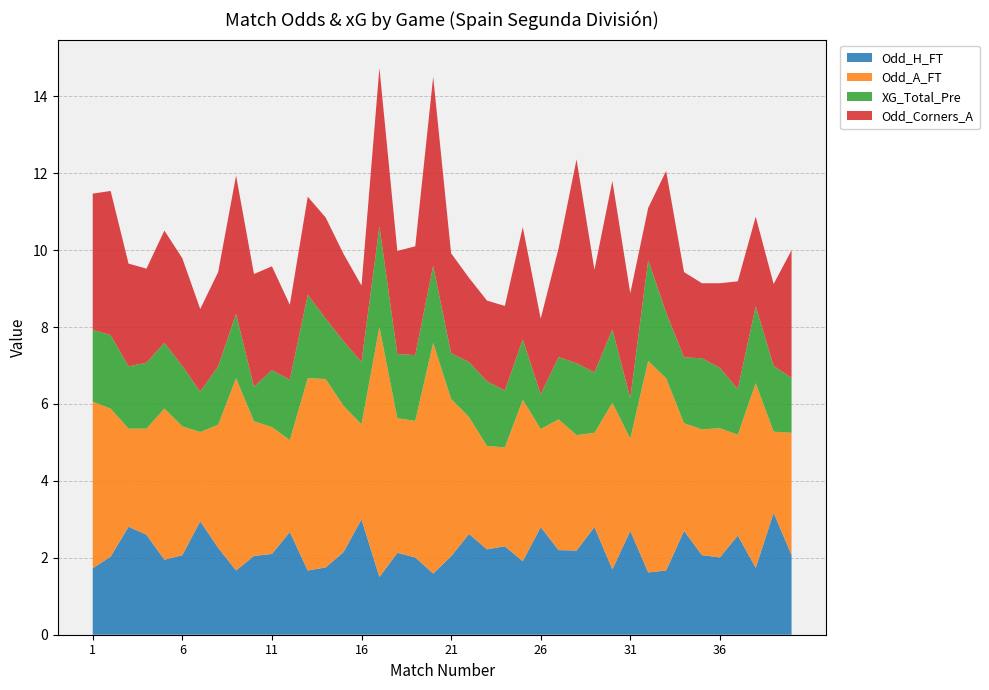

Reading left to right, what are all the values shown in this chart?

Odd_H_FT: 1=1.7	2=2.0	3=2.8	4=2.6	5=1.9	6=2.1	7=3.0	8=2.3	9=1.7	10=2.0	11=2.1	12=2.7	13=1.7	14=1.8	15=2.1	16=3.0	17=1.5	18=2.1	19=2.0	20=1.6	21=2.0	22=2.6	23=2.2	24=2.3	25=1.9	26=2.8	27=2.2	28=2.2	29=2.8	30=1.7	31=2.7	32=1.6	33=1.7	34=2.7	35=2.1	36=2.0	37=2.6	38=1.7	39=3.2	40=2.1
Odd_A_FT: 1=4.3	2=3.9	3=2.5	4=2.8	5=3.9	6=3.4	7=2.3	8=3.2	9=5.0	10=3.5	11=3.3	12=2.4	13=5.0	14=4.9	15=3.8	16=2.5	17=6.5	18=3.5	19=3.5	20=6.0	21=4.1	22=3.0	23=2.7	24=2.6	25=4.2	26=2.5	27=3.4	28=3.0	29=2.5	30=4.3	31=2.4	32=5.5	33=5.0	34=2.8	35=3.3	36=3.4	37=2.6	38=4.8	39=2.1	40=3.2
XG_Total_Pre: 1=1.9	2=1.9	3=1.6	4=1.7	5=1.7	6=1.6	7=1.1	8=1.5	9=1.7	10=0.9	11=1.5	12=1.6	13=2.2	14=1.6	15=1.7	16=1.6	17=2.6	18=1.7	19=1.7	20=2.0	21=1.2	22=1.4	23=1.7	24=1.5	25=1.6	26=0.9	27=1.6	28=1.9	29=1.6	30=1.9	31=1.1	32=2.6	33=1.7	34=1.7	35=1.9	36=1.6	37=1.2	38=2.0	39=1.7	40=1.4
Odd_Corners_A: 1=3.5	2=3.8	3=2.7	4=2.5	5=2.9	6=2.8	7=2.1	8=2.5	9=3.6	10=2.9	11=2.7	12=1.9	13=2.5	14=2.6	15=2.3	16=2.0	17=4.1	18=2.7	19=2.8	20=4.9	21=2.6	22=2.2	23=2.1	24=2.2	25=2.9	26=2.0	27=2.8	28=5.3	29=2.7	30=3.9	31=2.7	32=1.4	33=3.7	34=2.2	35=1.9	36=2.2	37=2.8	38=2.3	39=2.1	40=3.3